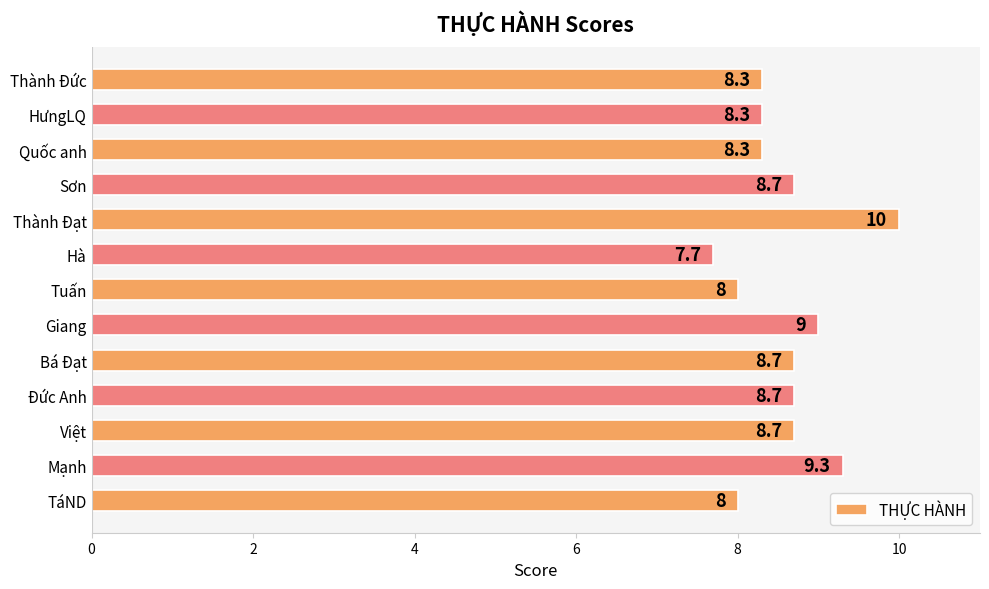

What is the sum of all values?

111.7